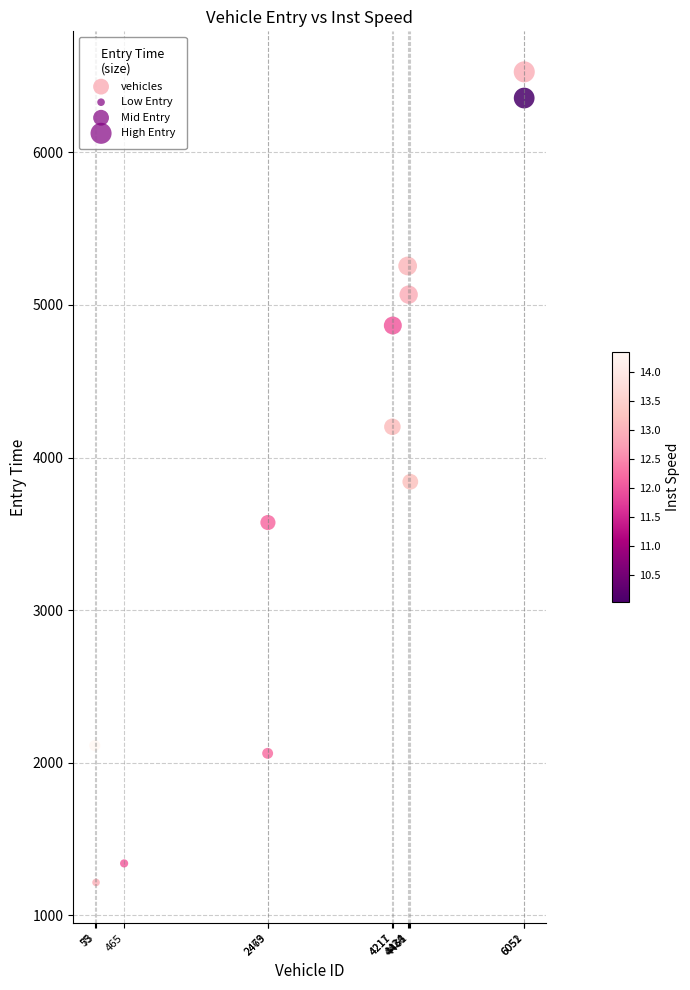

What is the range of X values (max minus min)?

5997.0